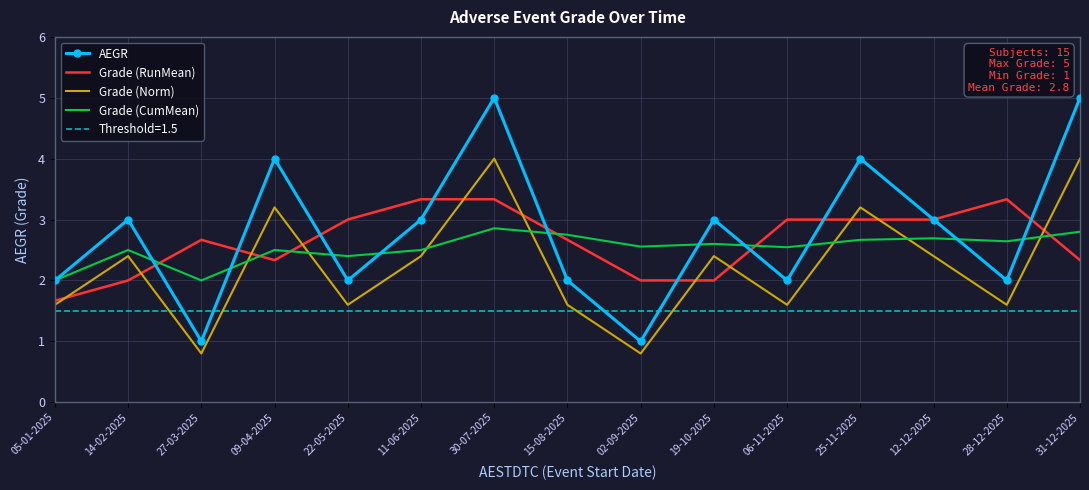

Rank the series by their maximum value, from lowest to highest.

Grade (CumMean), Grade (RunMean), Grade (Norm), AEGR